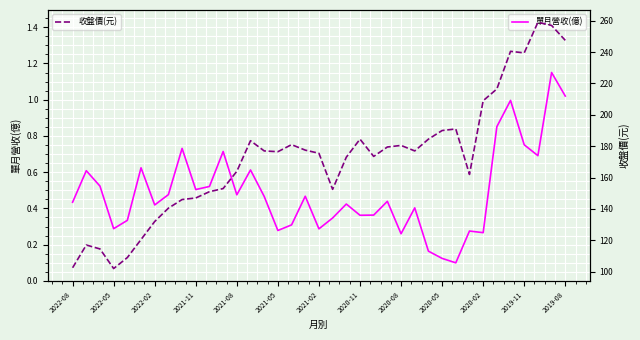

Reading left to right, what are all the values shown in this chart?

單月營收(億): 0.4	0.6	0.5	0.3	0.3	0.6	0.4	0.5	0.7	0.5	0.5	0.7	0.5	0.6	0.5	0.3	0.3	0.5	0.3	0.3	0.4	0.4	0.4	0.4	0.3	0.4	0.2	0.1	0.1	0.3	0.3	0.9	1.0	0.8	0.7	1.1	1.0
收盤價(元): 102.5	117.0	114.5	102.0	109.0	120.5	132.0	140.5	146.0	147.0	151.0	153.0	164.0	183.5	177.0	176.5	181.0	177.5	175.5	152.5	173.0	184.5	173.5	179.5	180.5	177.0	184.5	190.0	191.0	162.0	209.0	216.5	240.5	239.5	259.0	257.0	247.5